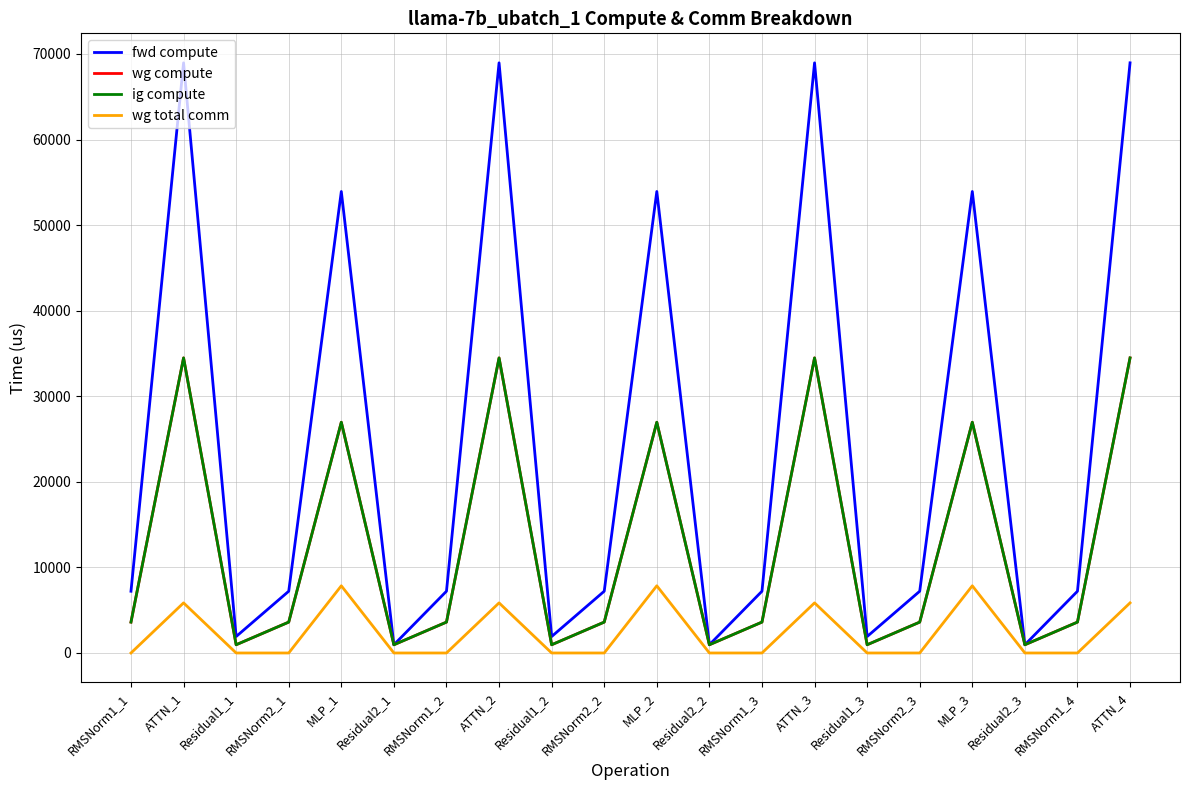

What is the spread (max minus min) of values at RMSNorm2_1?

7217.2